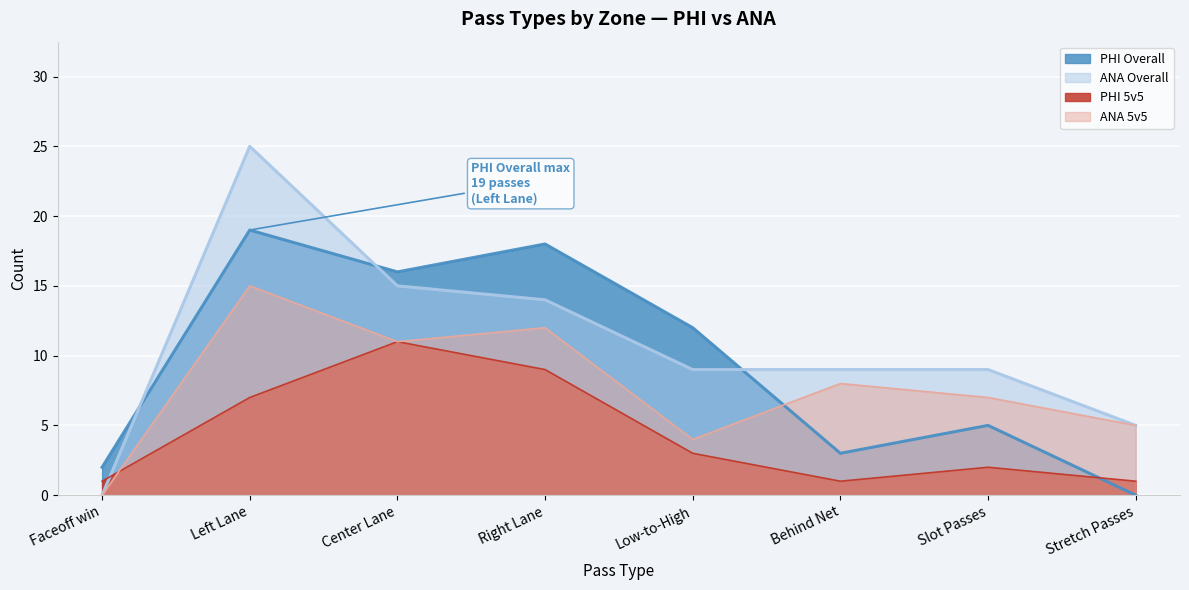

The PHI 5v5 series shows 4 at Left Lane. True or false?

False